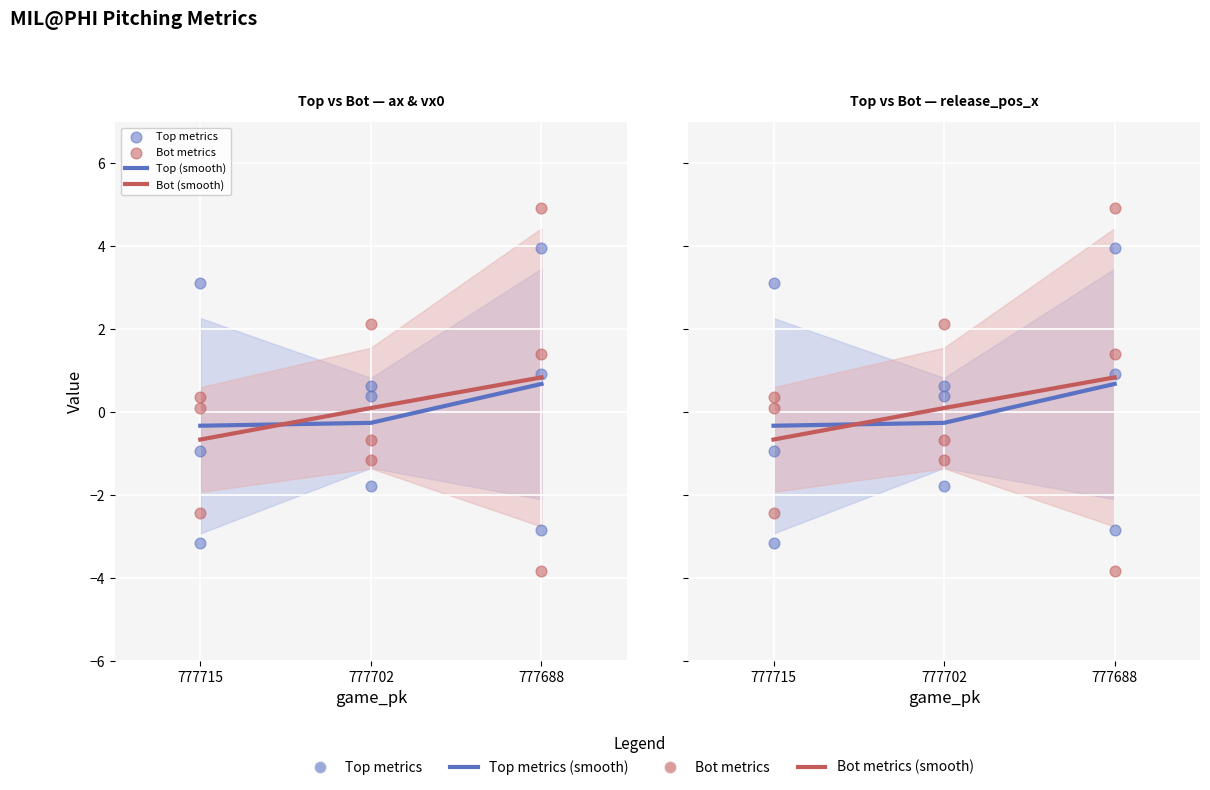

What is the total value across all series at 777688?

10.4